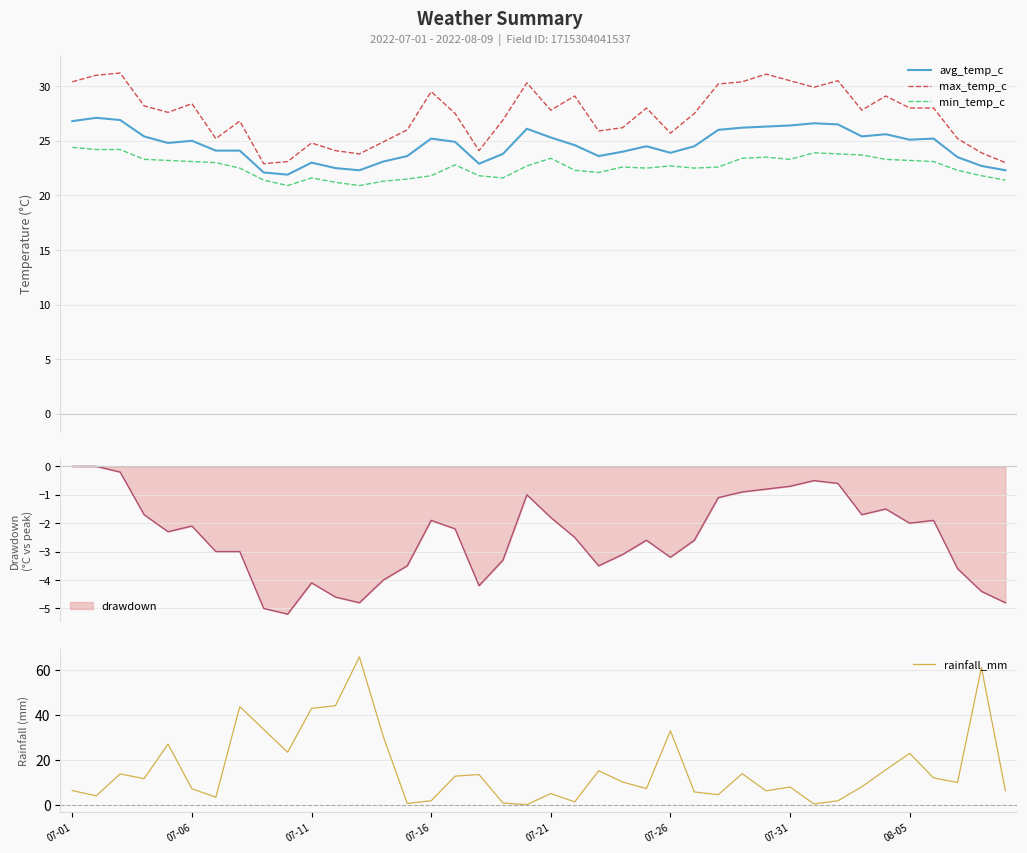

What is the lowest value of the avg_temp_c series?

21.9